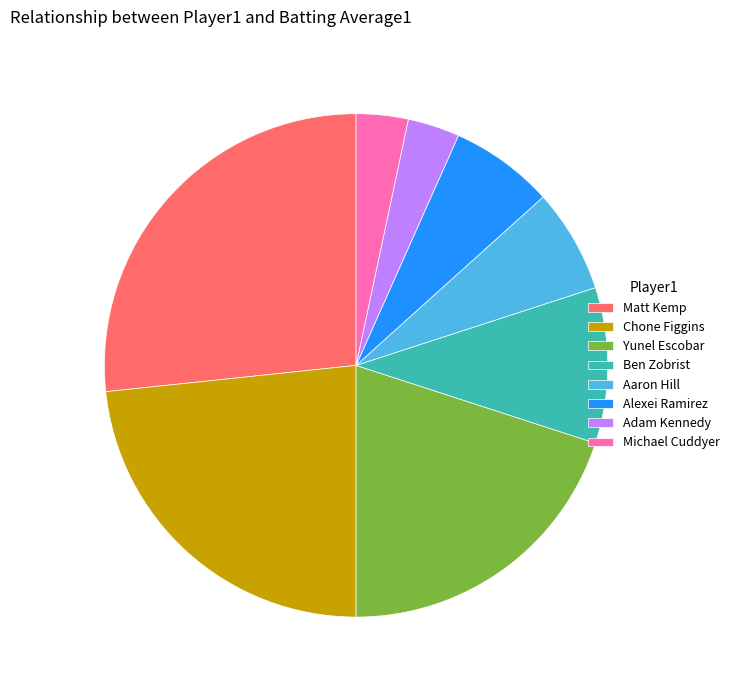

Is Alexei Ramirez the majority of the pie?

No